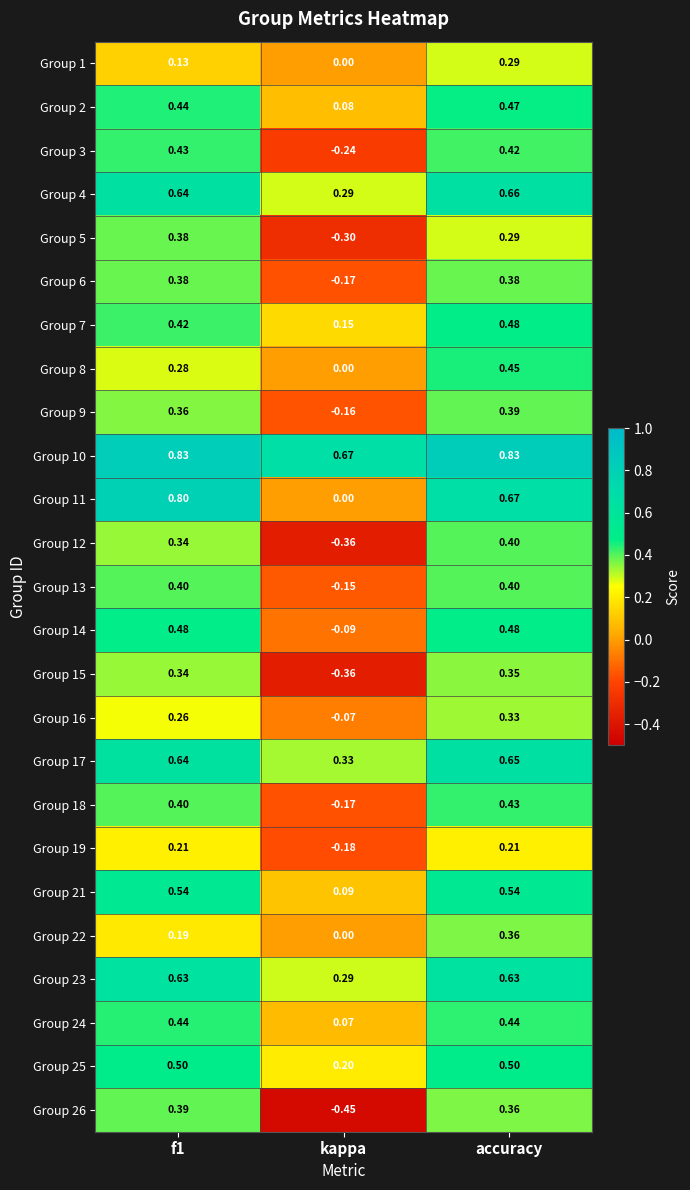

Is the value of Group 16 at kappa greater than the value of Group 13 at f1?

No